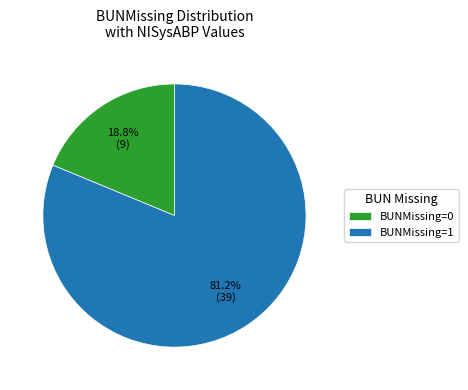

Which category accounts for the majority?

BUNMissing=1